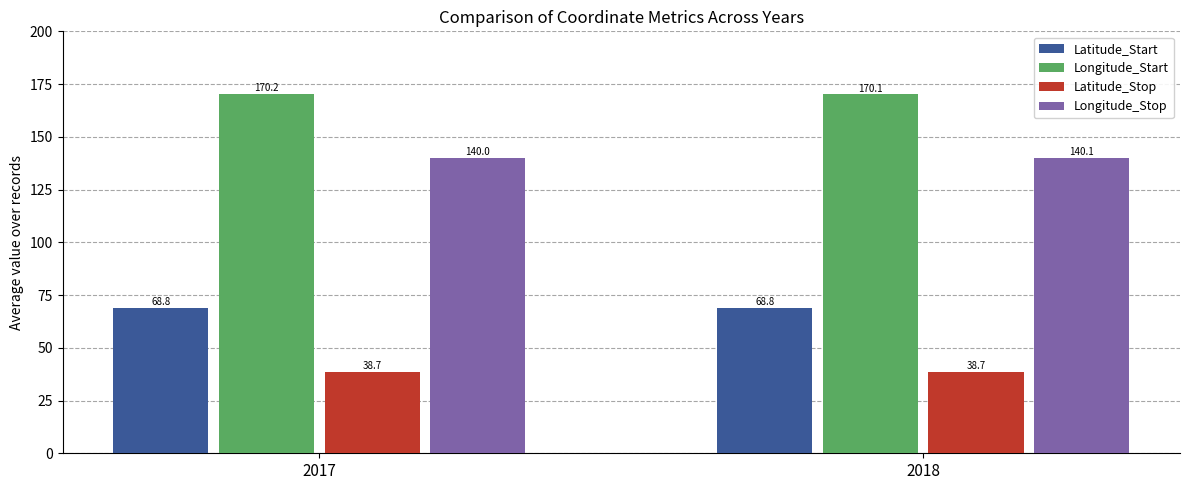

Count the Latitude_Start values in the range 68 to 69.

2